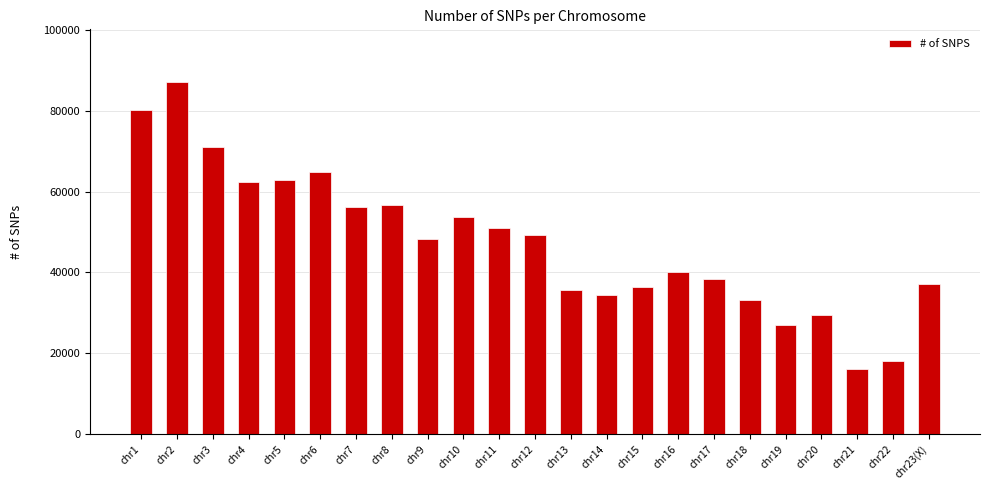

The value at chr5 is 62881. True or false?

True